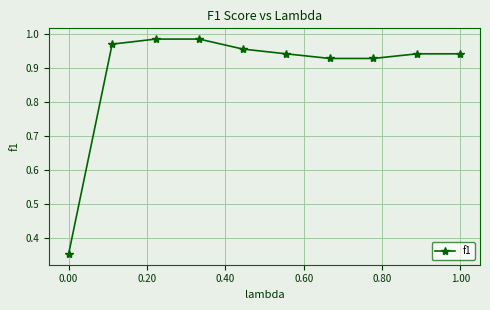

How many lines are shown in the chart?

1